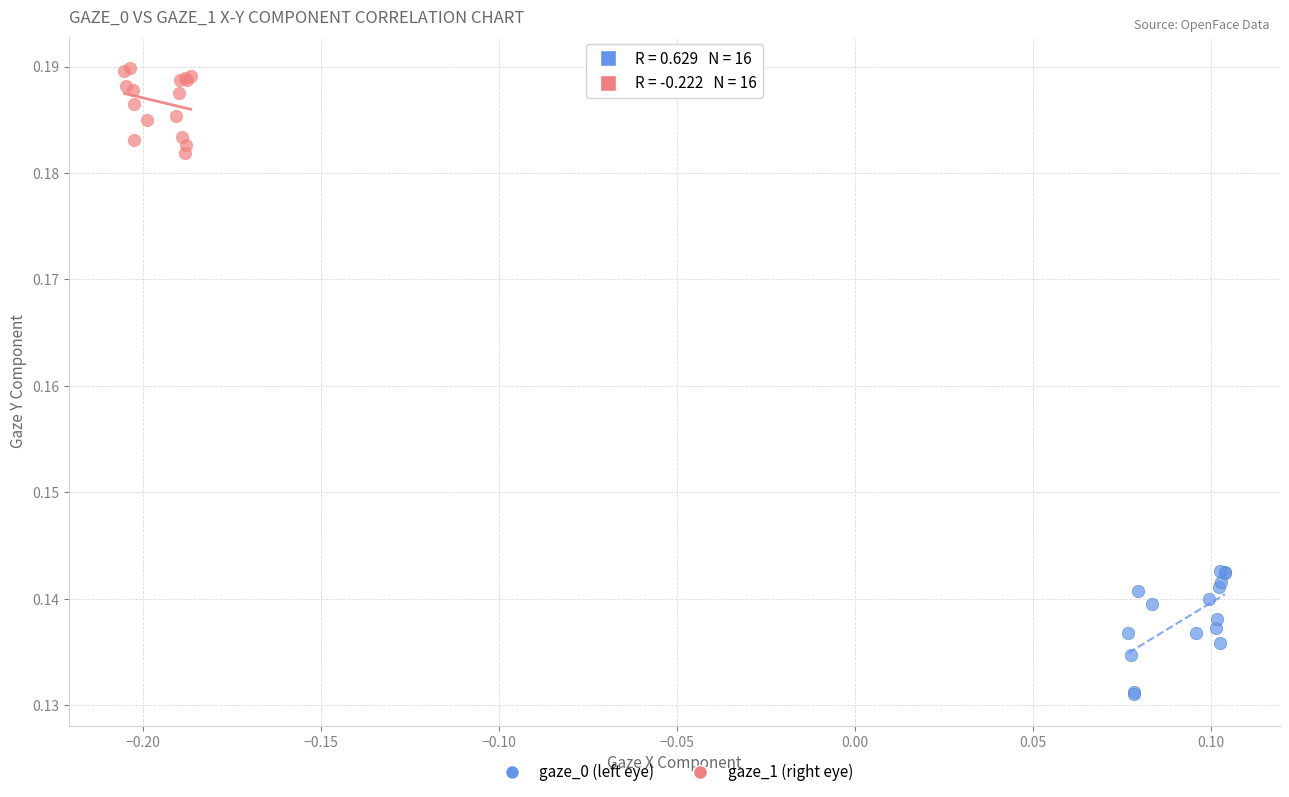

Which series contains the highest Y value?

gaze_1 (right eye)